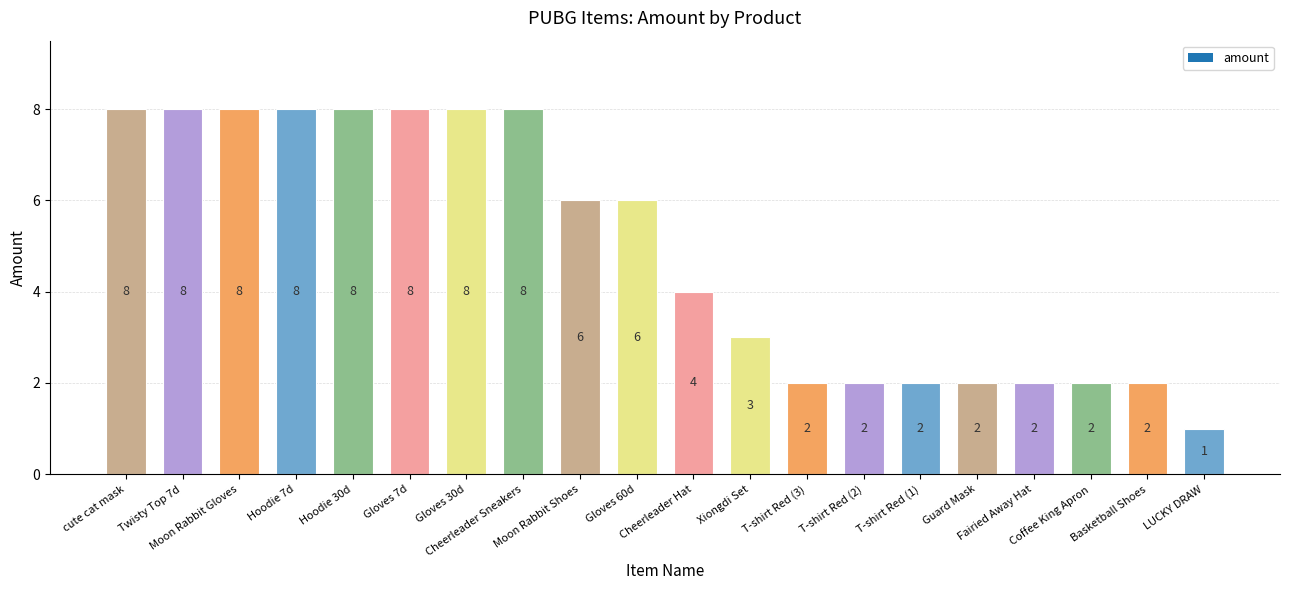

Are the bars horizontal?

No